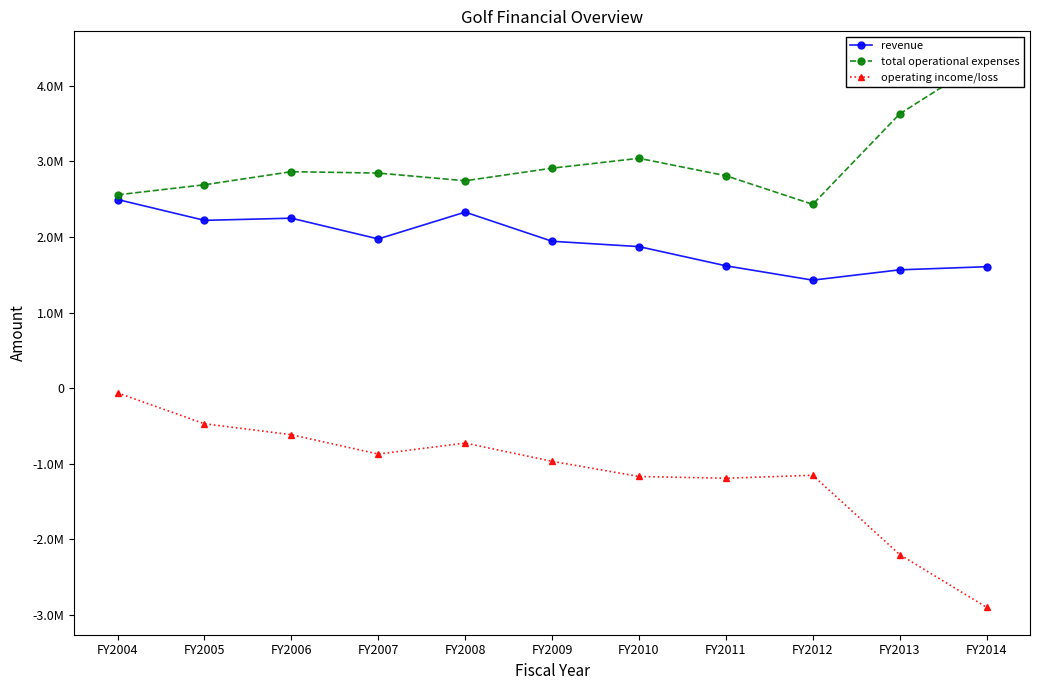

What are all the series names shown in the legend?

revenue, total operational expenses, operating income/loss